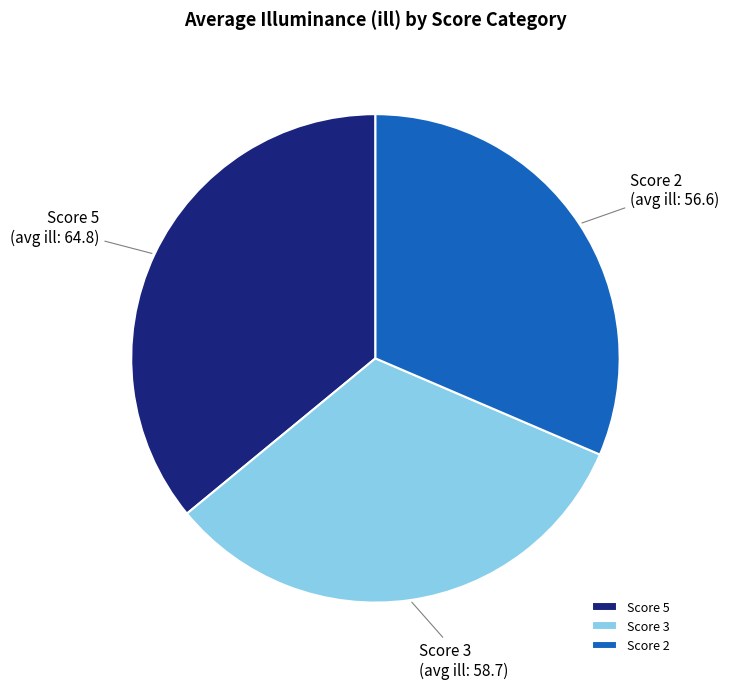

Between Score 3 and Score 5, which is larger?

Score 5